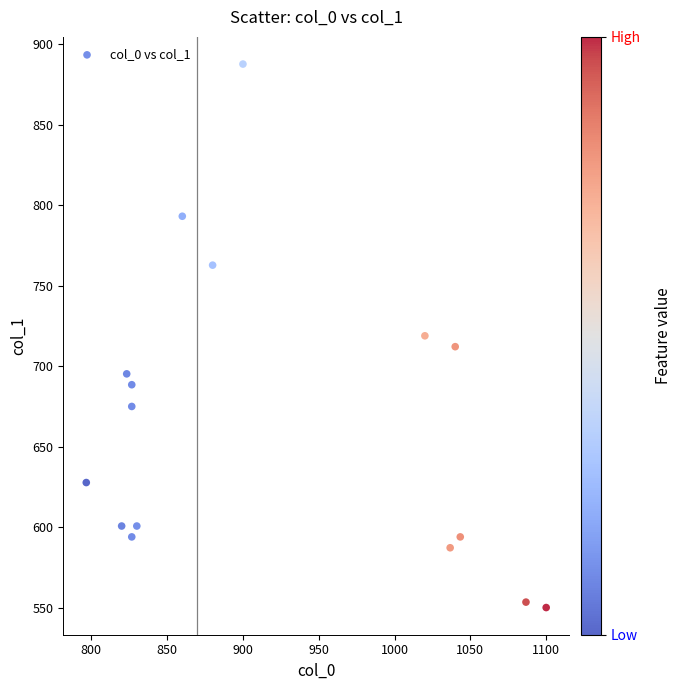

What is the range of Y values (max minus min)?

337.5